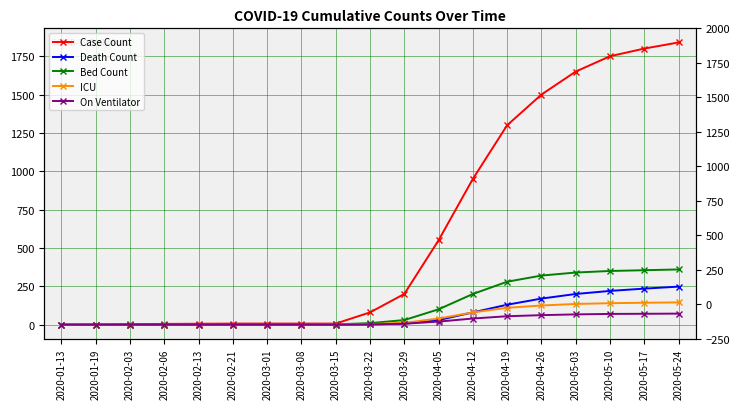

What is the difference between the maximum and minimum values in the Case Count series?

1840